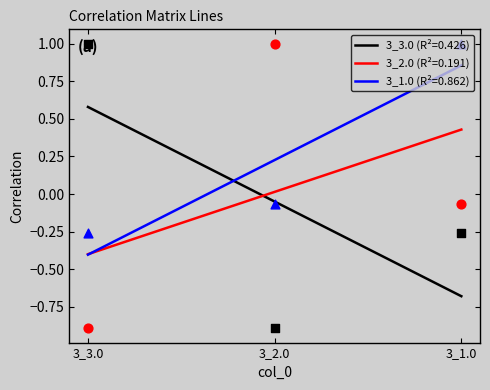

At how many categories does at least one series exceed 0?

3